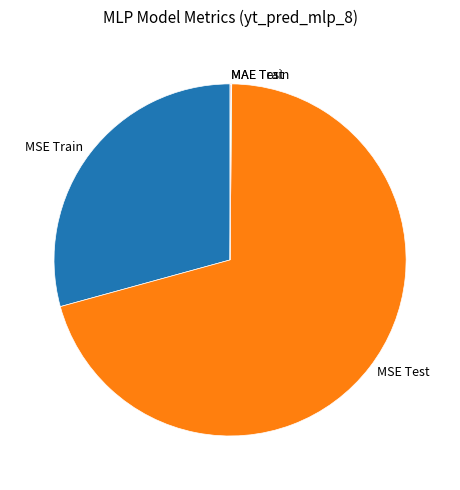

Is the sum of MSE Test and MSE Train greater than half?

Yes